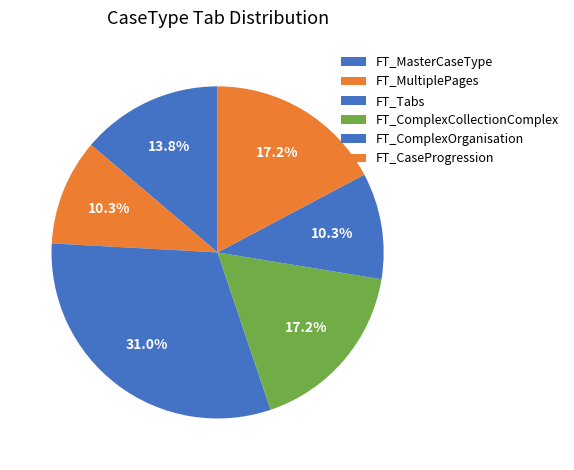

Which has a higher value, FT_CaseProgression or FT_ComplexCollectionComplex?

FT_CaseProgression